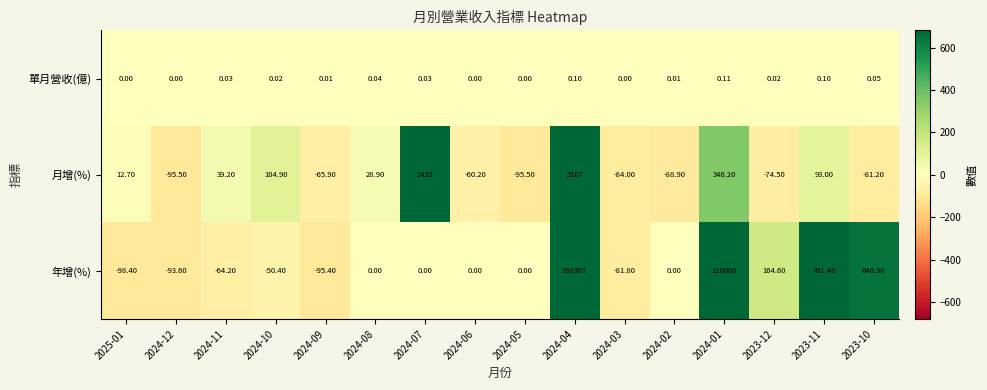

At 2025-01, list the series in order from largest to smallest.

月增(%), 單月營收(億), 年增(%)